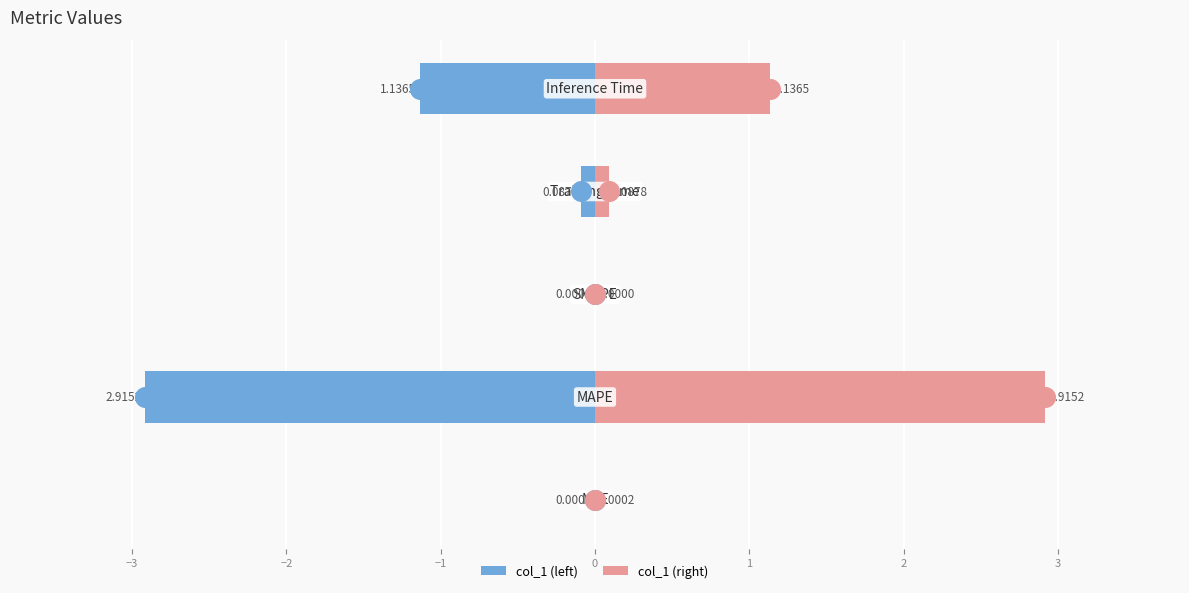

Which series has the widest spread of Y values?

col_1 (left)